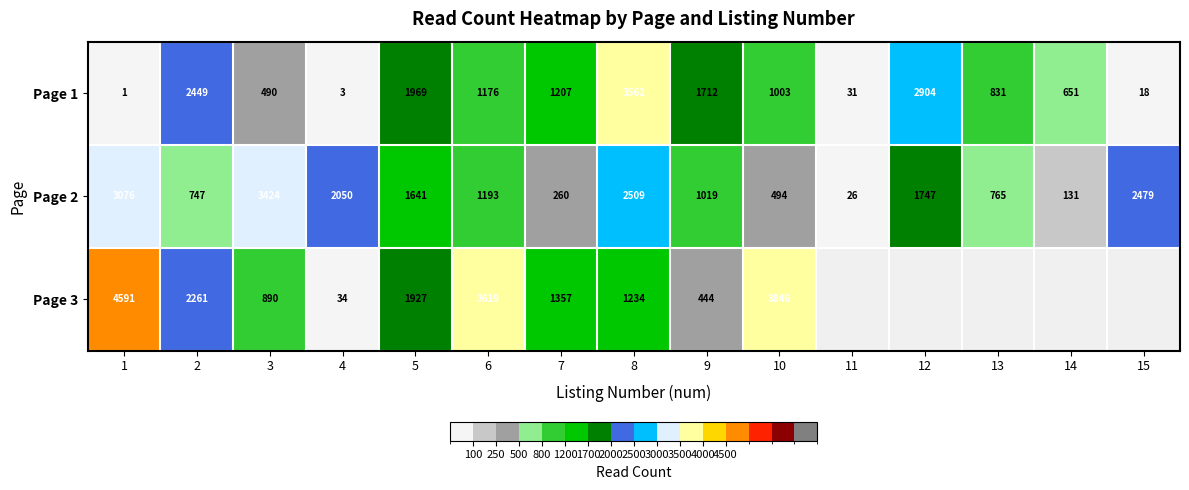

What is the spread (max minus min) of values at 8?

2328